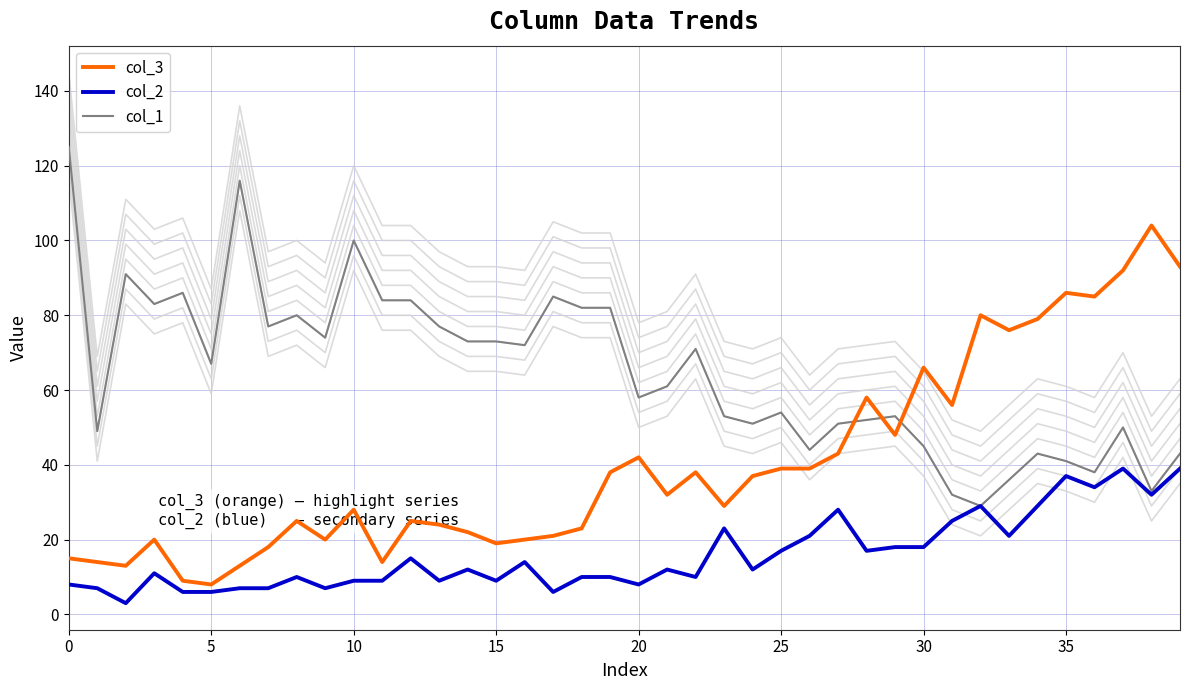

What is the lowest value of the col_2 series?

3